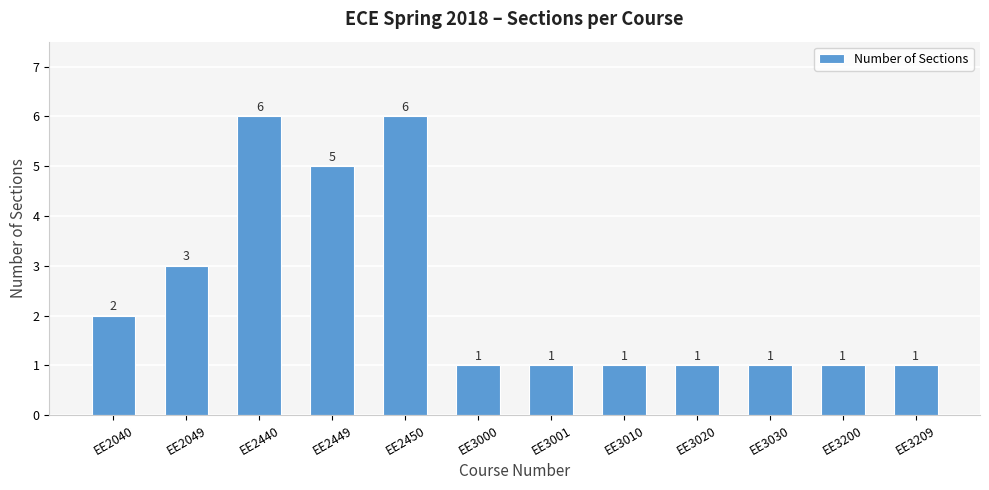

How many bars are there in total?

12